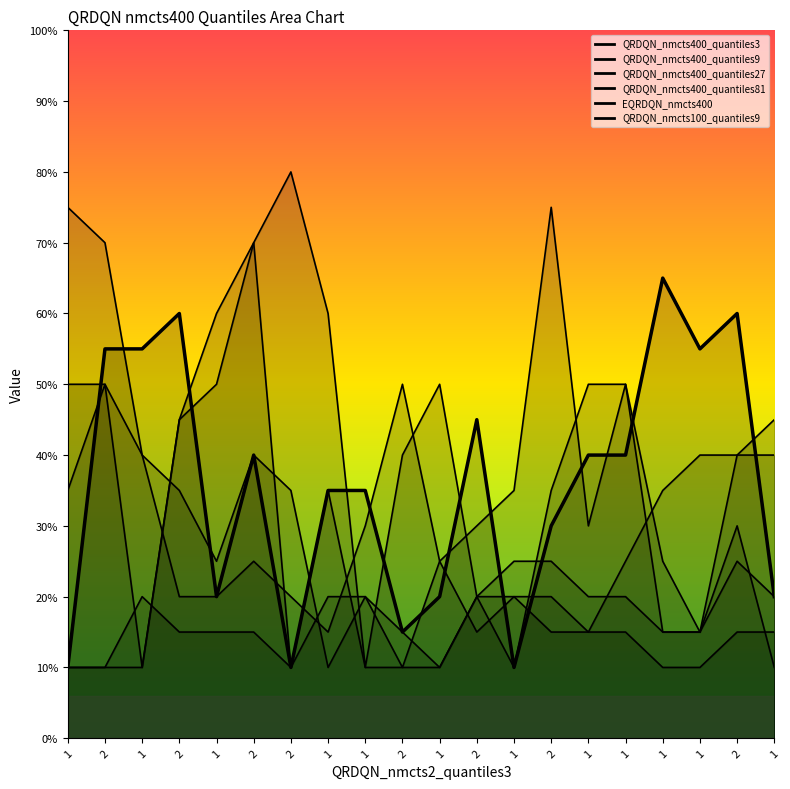

True or false: QRDQN_nmcts400_quantiles27 and QRDQN_nmcts400_quantiles81 intersect in this chart.

True